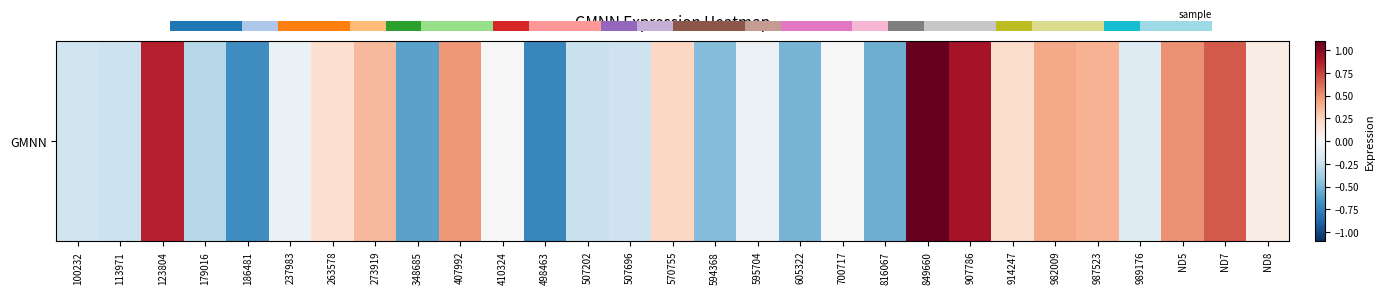

Reading left to right, list all the values displayed in this chart.

100232=-0.2	113971=-0.2	123804=0.9	179016=-0.3	186481=-0.7	237983=-0.1	263578=0.2	273919=0.4	348685=-0.6	407992=0.5	410324=-0.0	498463=-0.7	507202=-0.2	507696=-0.2	570755=0.2	594368=-0.5	595704=-0.1	605322=-0.5	700717=-0.0	816067=-0.5	849660=1.1	907786=0.9	914247=0.2	982009=0.4	987523=0.4	989176=-0.1	ND5=0.5	ND7=0.7	ND8=0.1